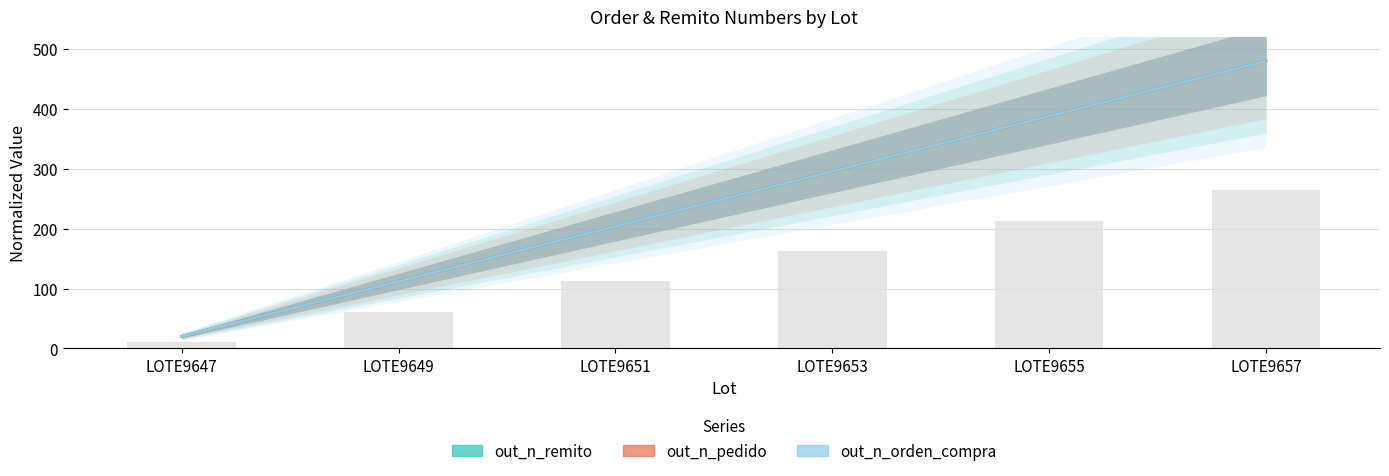

List the series in order of their peak value, lowest first.

out_n_remito, out_n_pedido, out_n_orden_compra